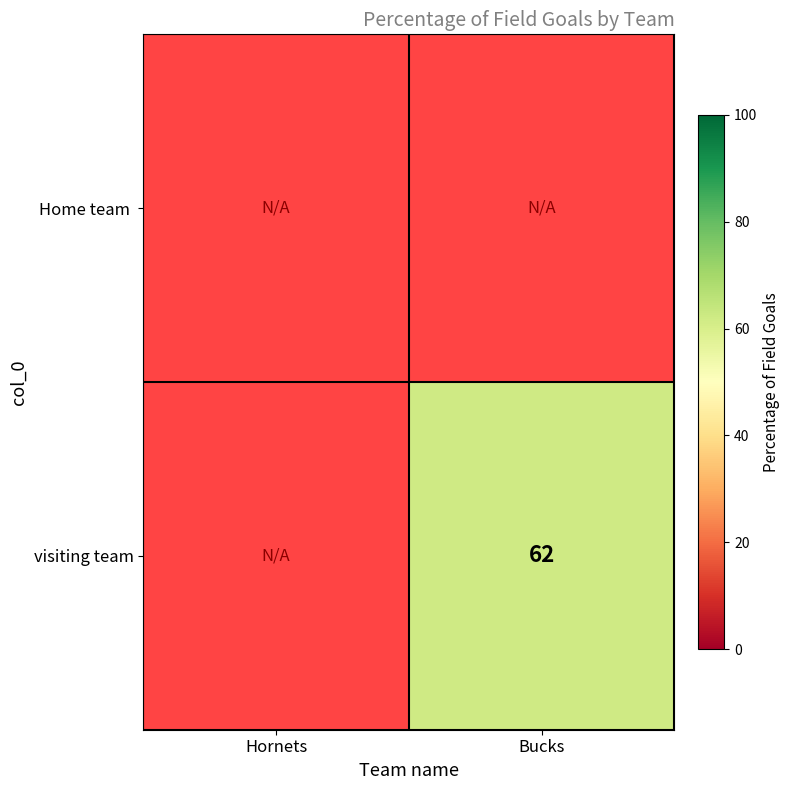

Is the value of visiting team at Bucks greater than the value of Home team at Hornets?

Yes